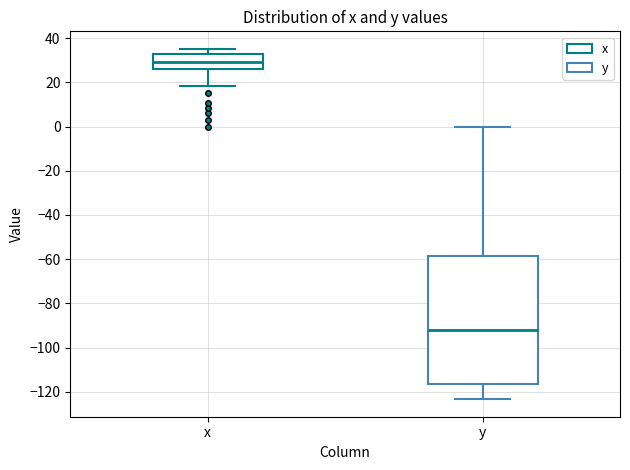

Comparing the boxes themselves (not the whiskers), which one is the tallest?

y